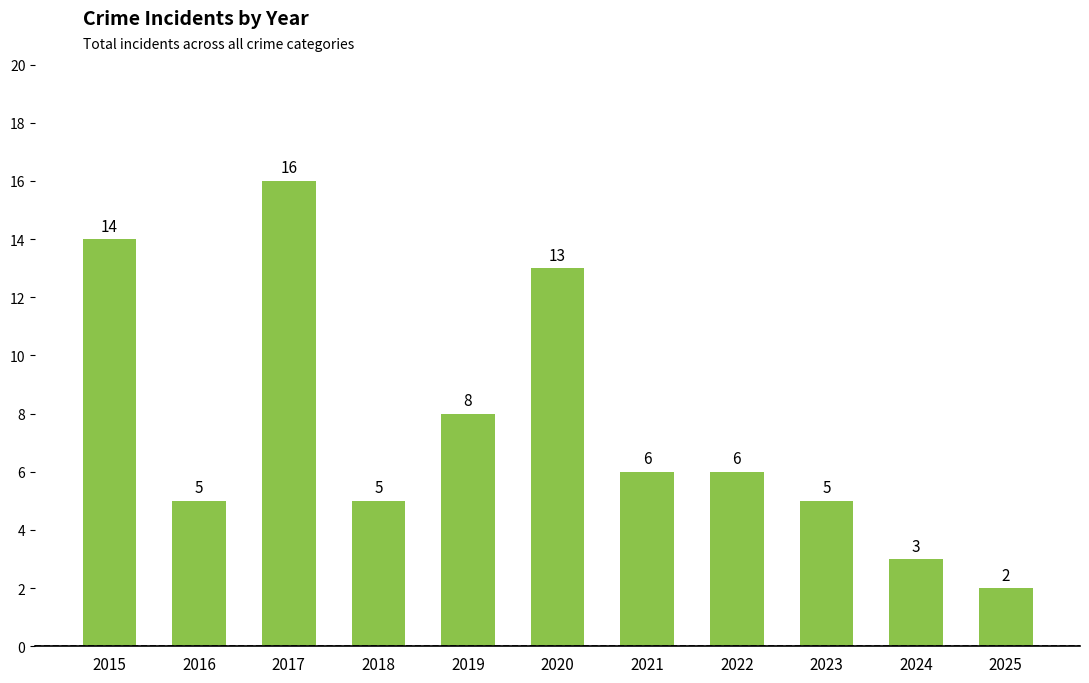

Which category has the lowest value across all series?

2025